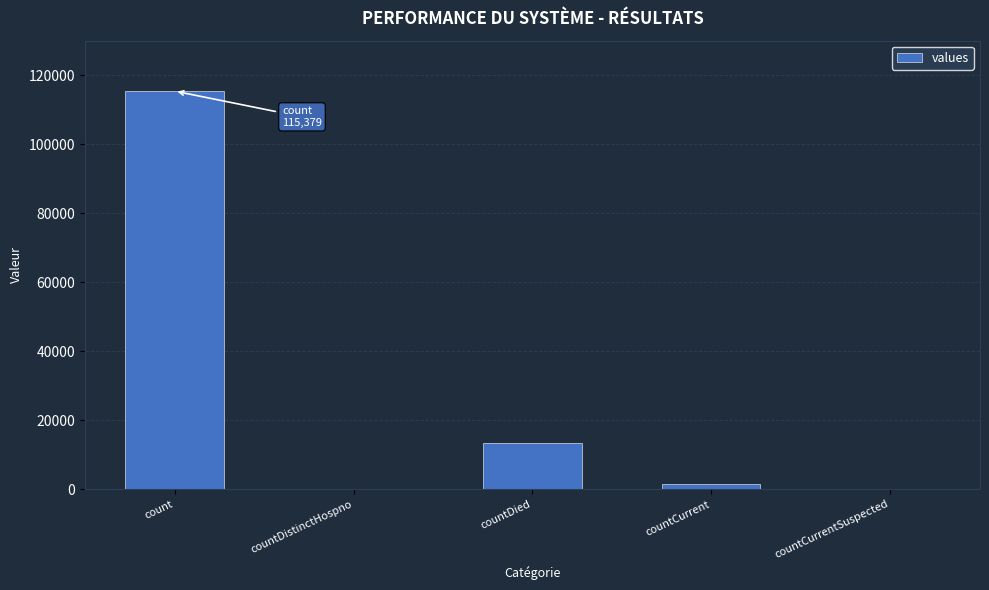

What is the sum of all values?

130105